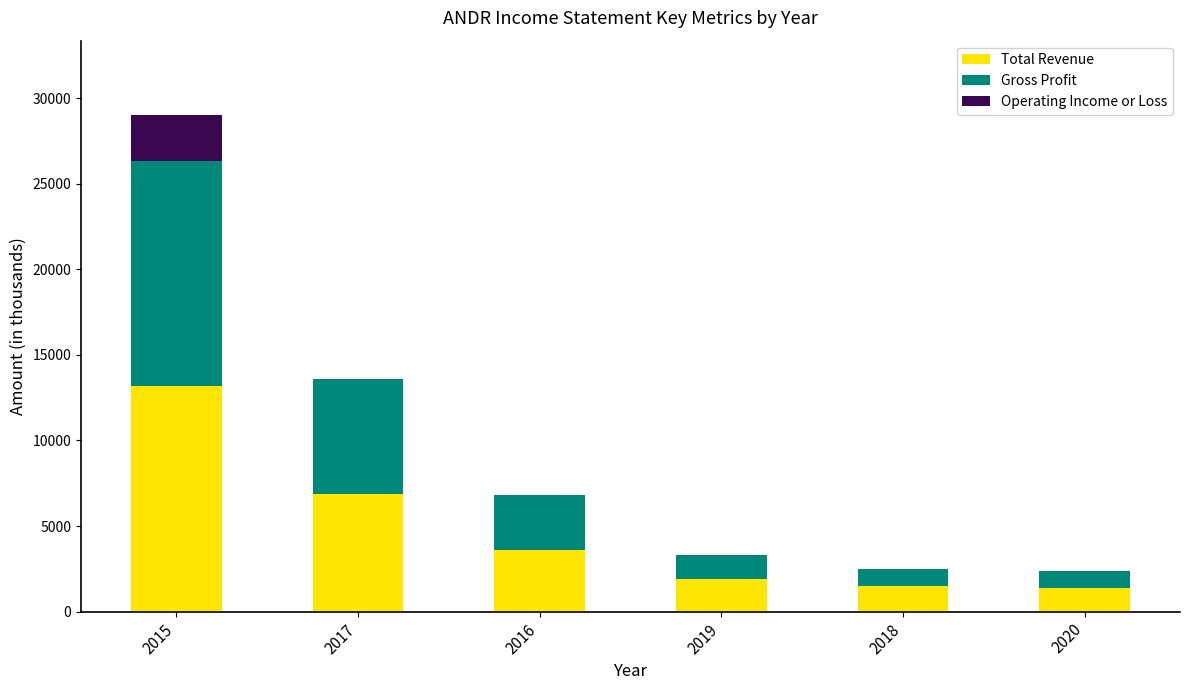

What is the maximum value for Total Revenue?

13200